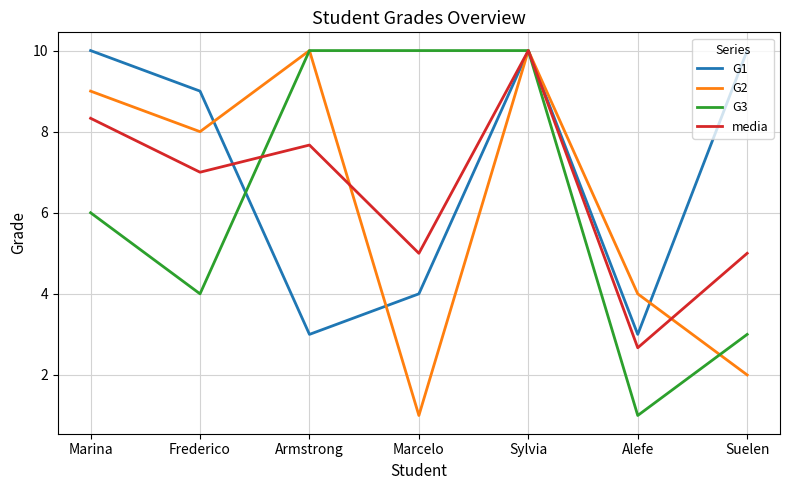

Where do G1 and G2 first cross each other?

Frederico and Armstrong